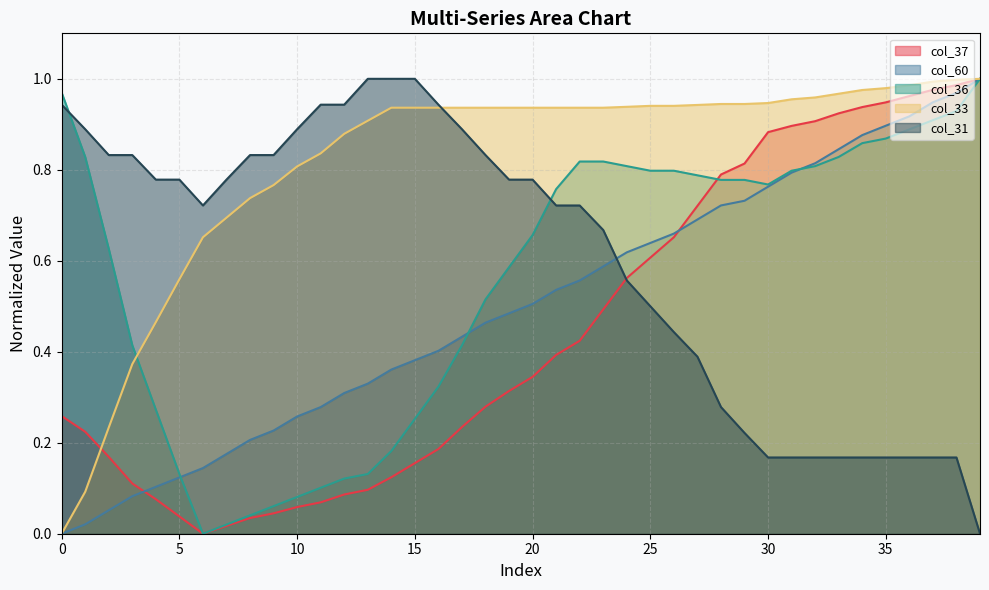

Does the chart have visible grid lines?

Yes